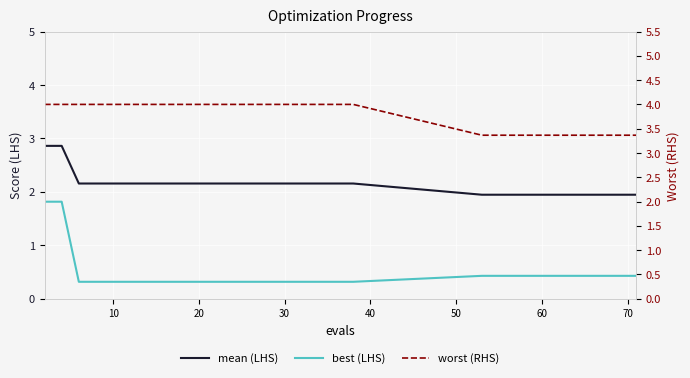

What is the value of the mean (LHS) point at the 7th from the left?

2.2